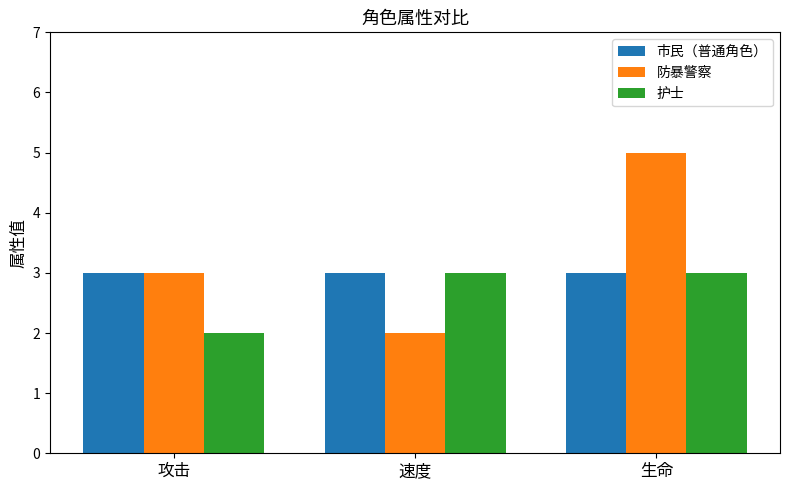

Is the value of 护士 at 攻击 greater than the value of 防暴警察 at 攻击?

No